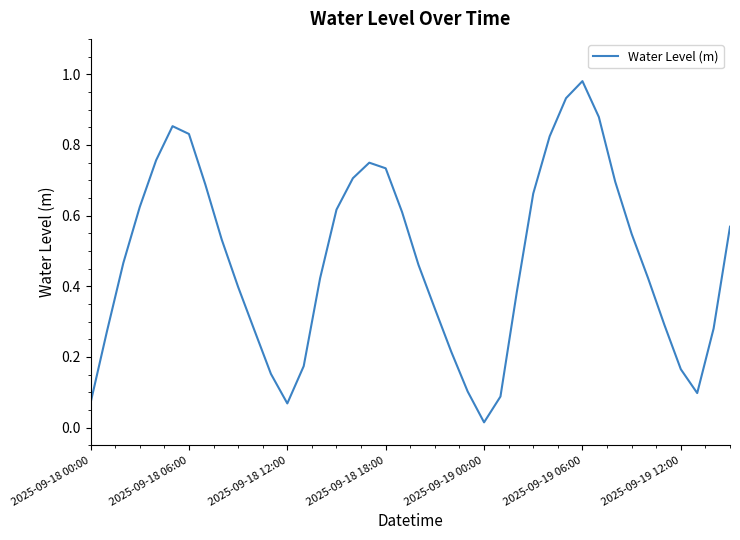

How many distinct data groups are displayed?

1